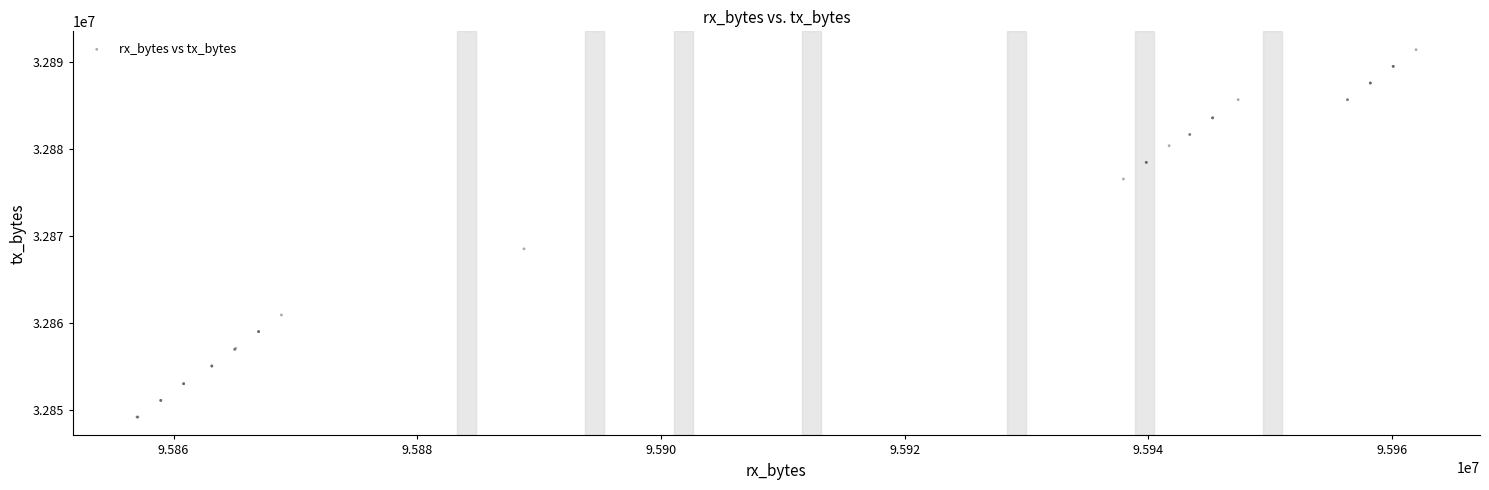

What Y value in the scatter plot is closest to 32870280?

32868505